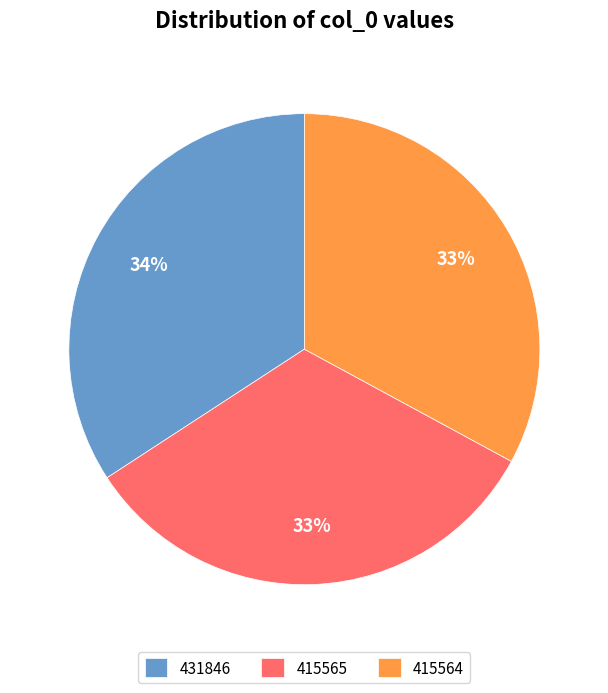

To the nearest percent, what percentage of the pie is 415564?

33%